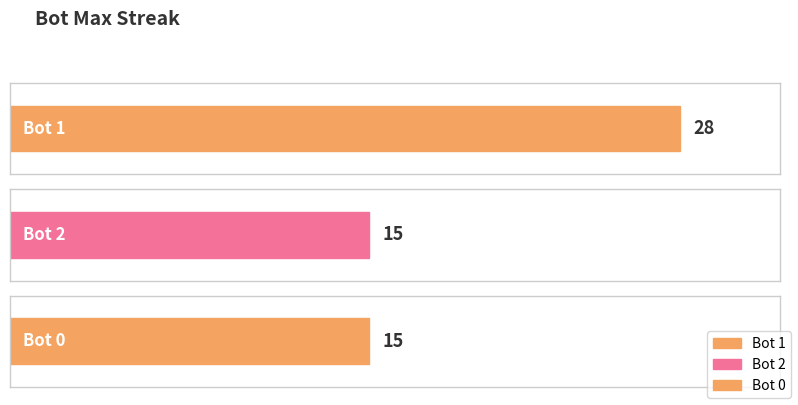

What is the greatest value displayed?

28